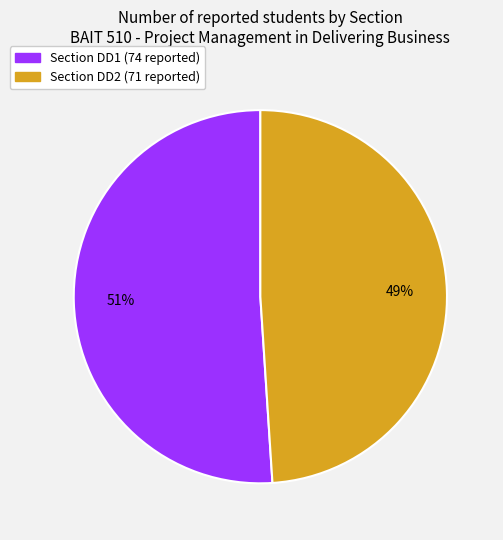

Is there any slice that represents more than half of the pie?

Yes